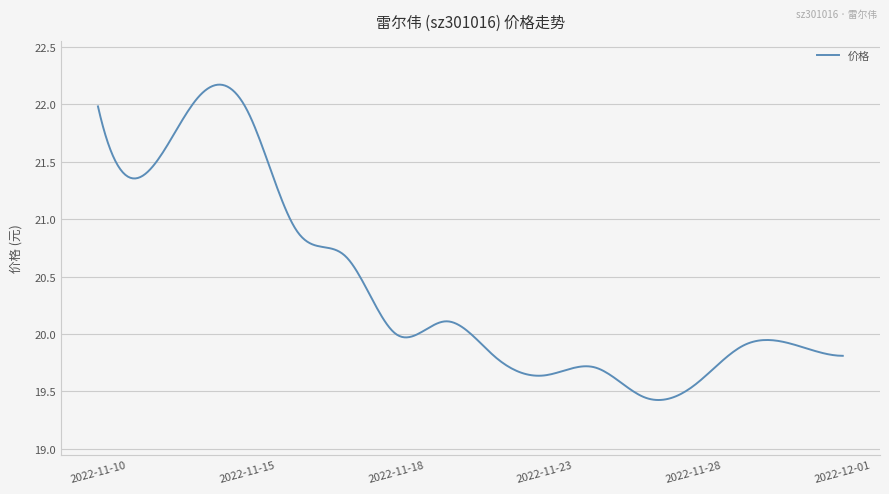

What is the difference between the maximum and minimum values?

2.7